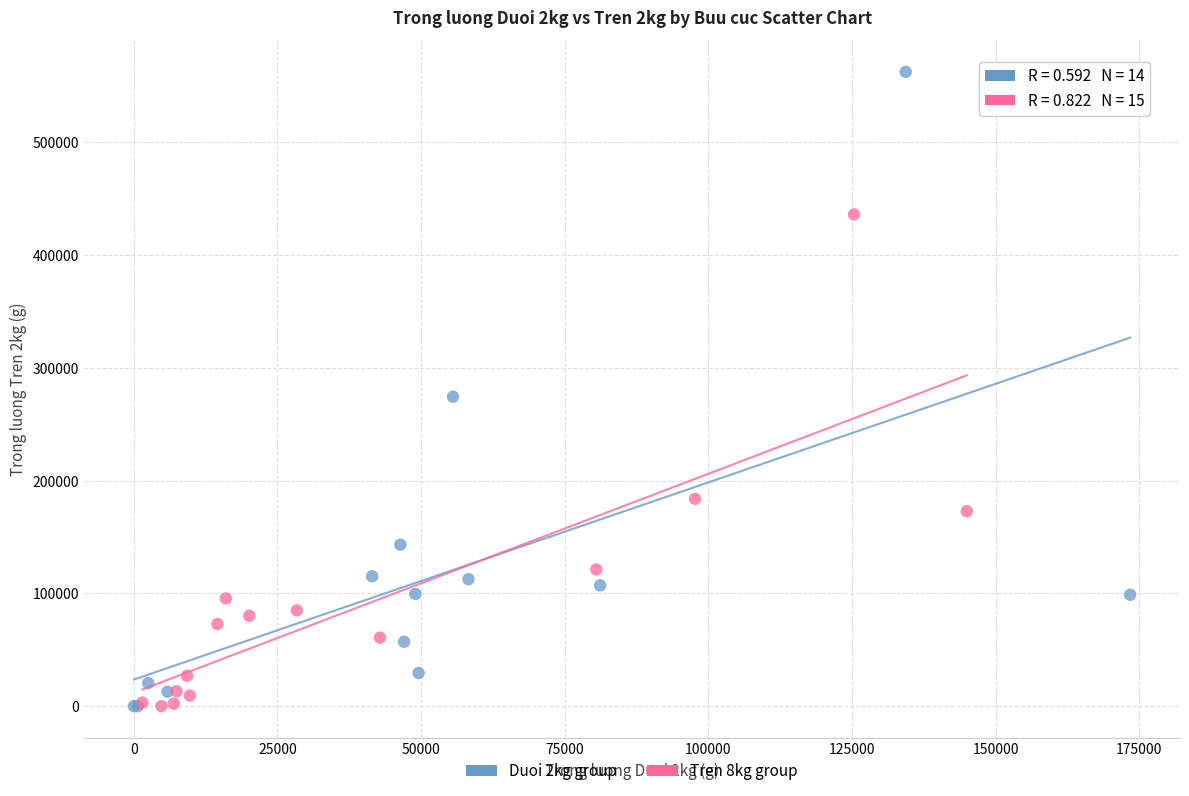

Which series has the widest spread of Y values?

Duoi 2kg group